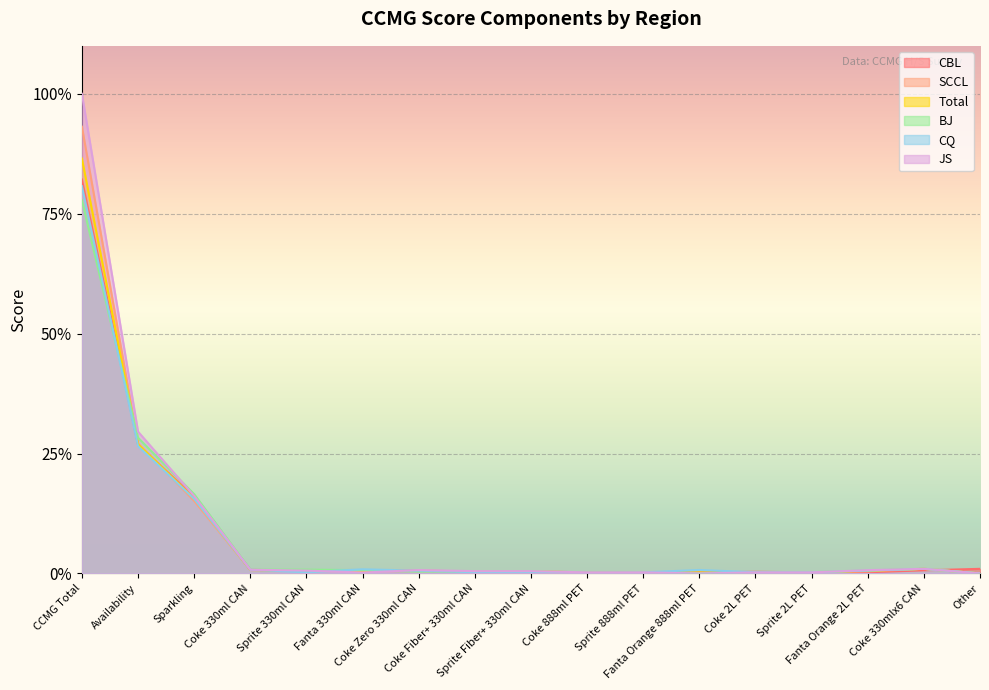

Where do Total and SCCL first cross each other?

Availability and Sparkling